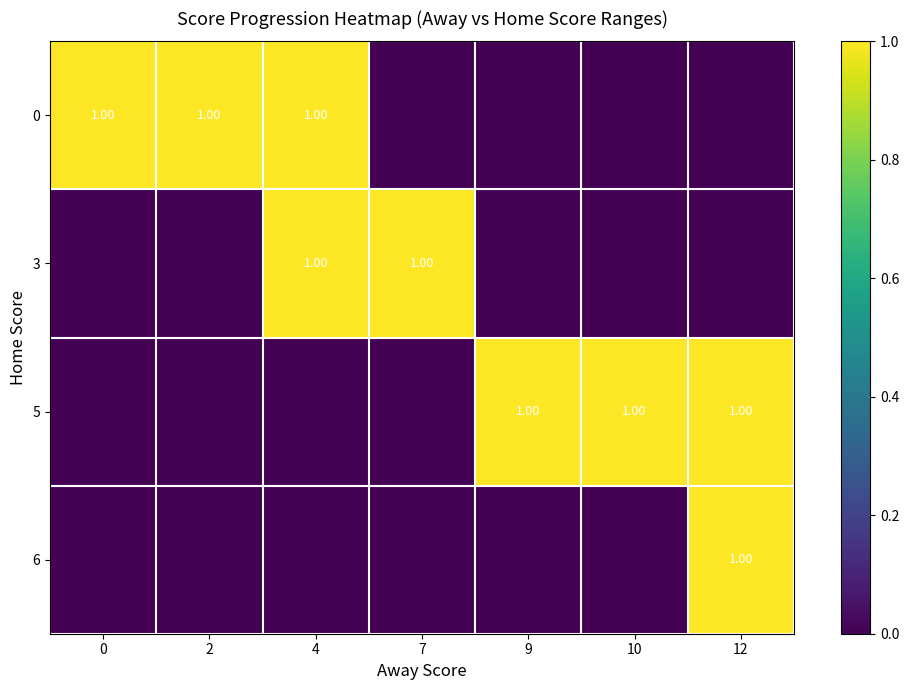

Which category has the lowest value across all series?

7